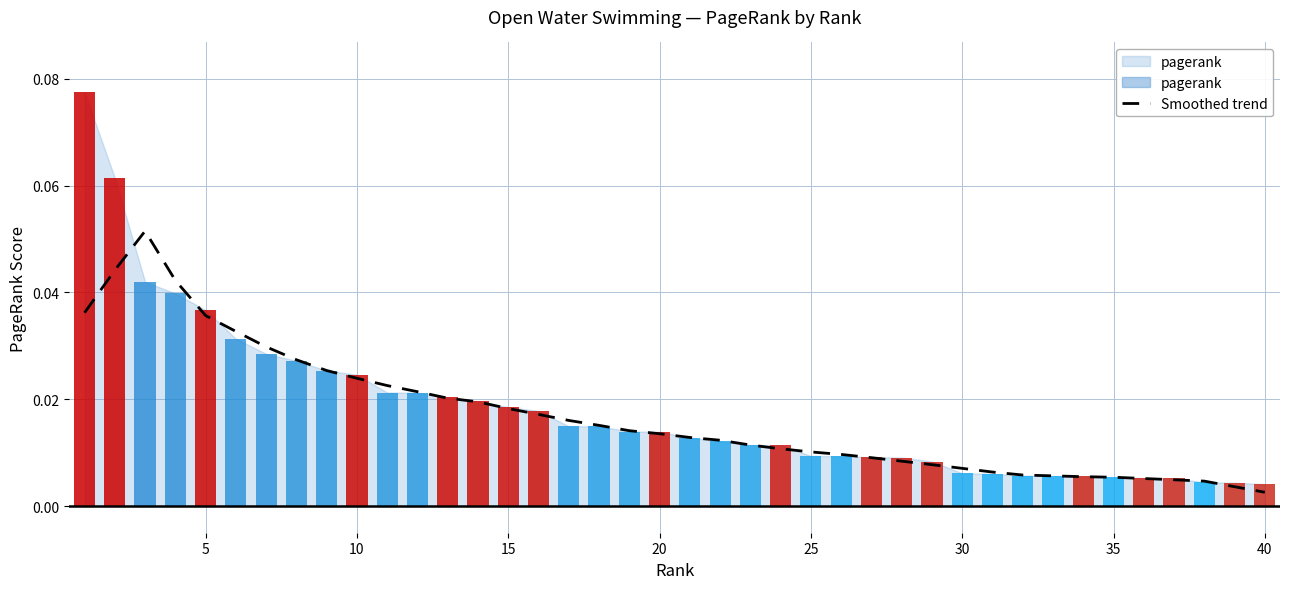

Are the bars horizontal?

No